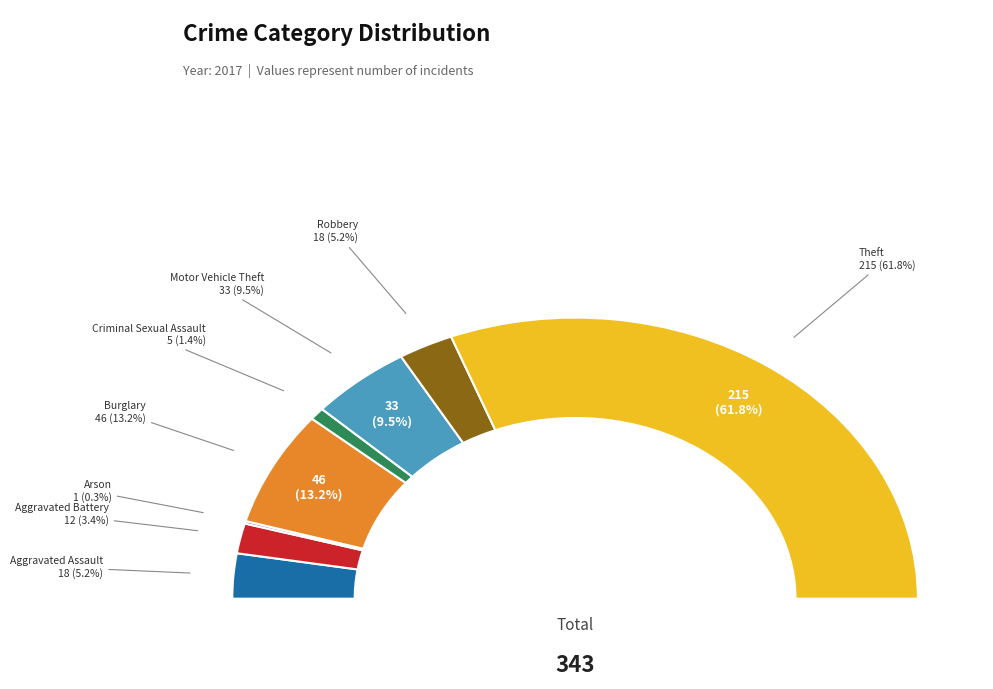

What is the smallest slice in the pie chart?

Arson